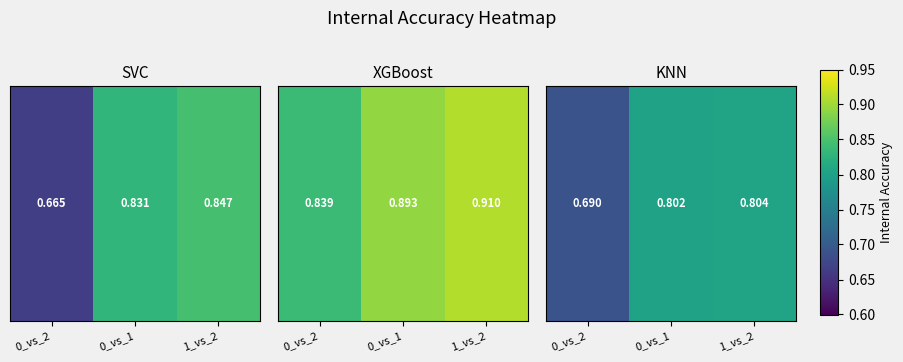

Reading left to right, list all the values displayed in this chart.

0_vs_2=0.7	0_vs_1=0.8	1_vs_2=0.8